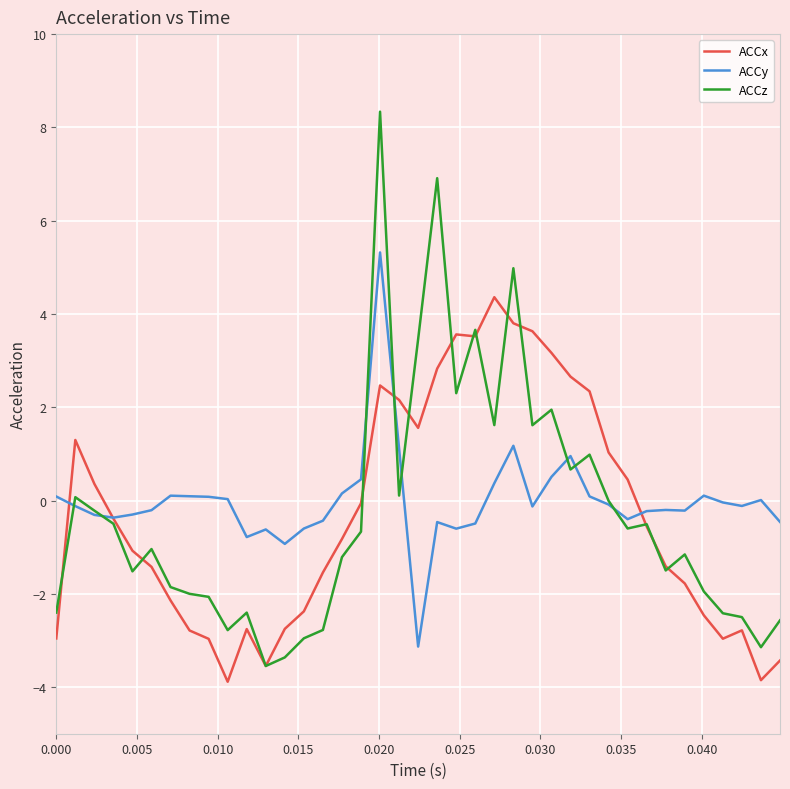

Which series has the largest range (max minus min)?

ACCz